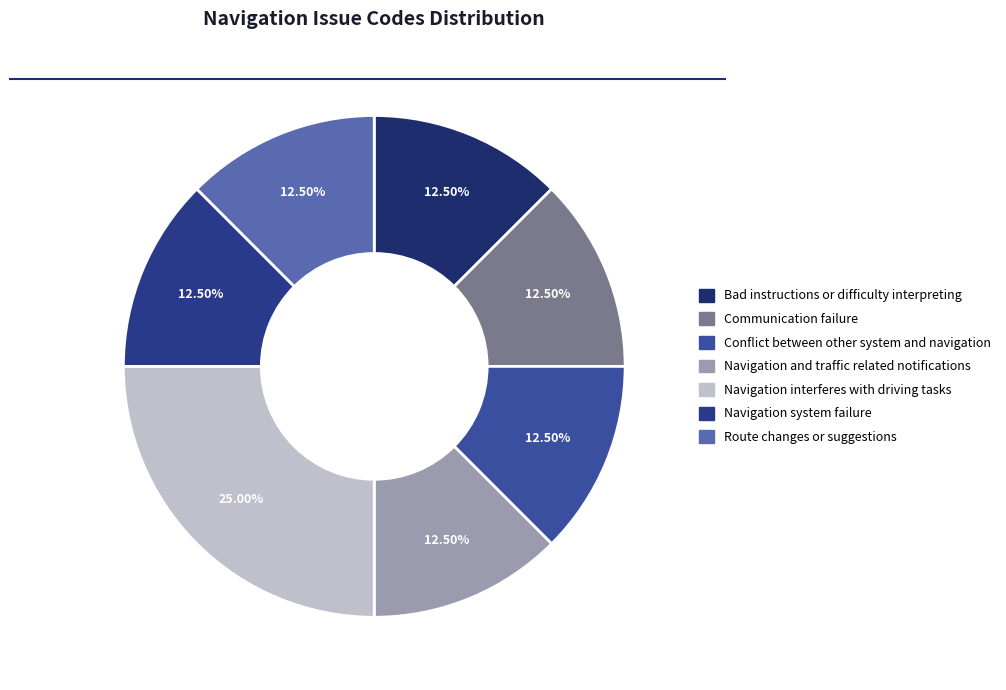

To the nearest percent, what portion does Conflict between other system and navigation represent?

12%